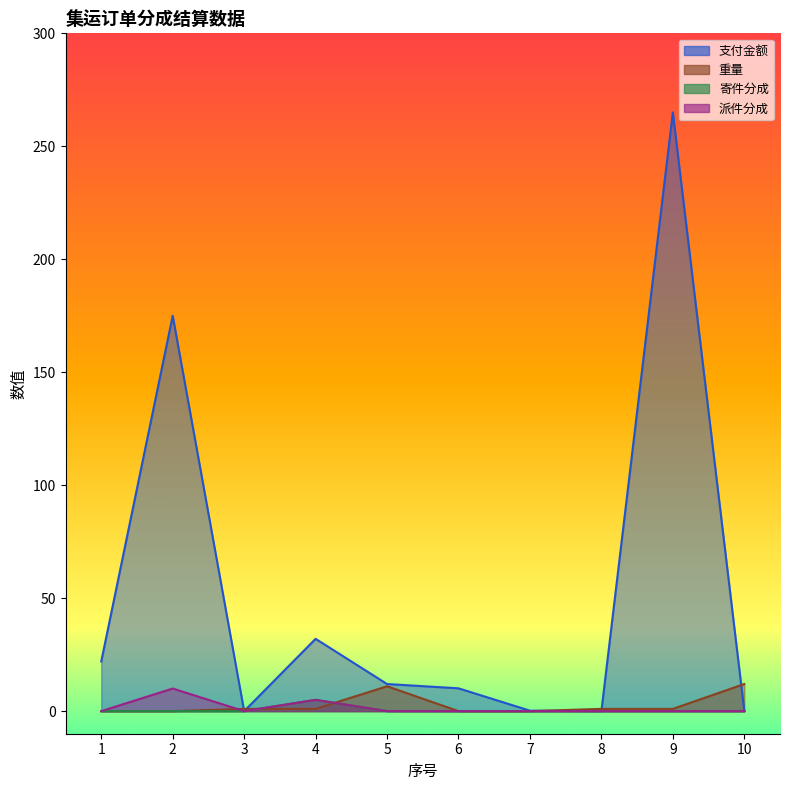

List the labels in order of 寄件分成 value, smallest first.

1, 2, 3, 5, 6, 7, 8, 9, 10, 4